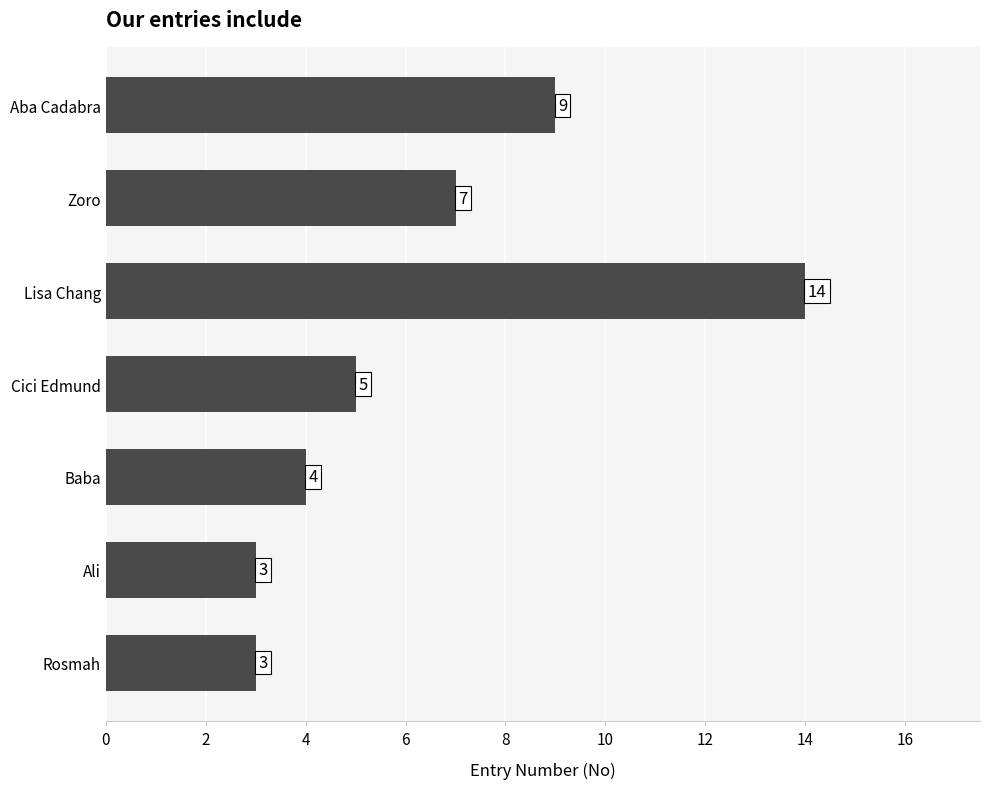

Count the number of categories in the chart.

7